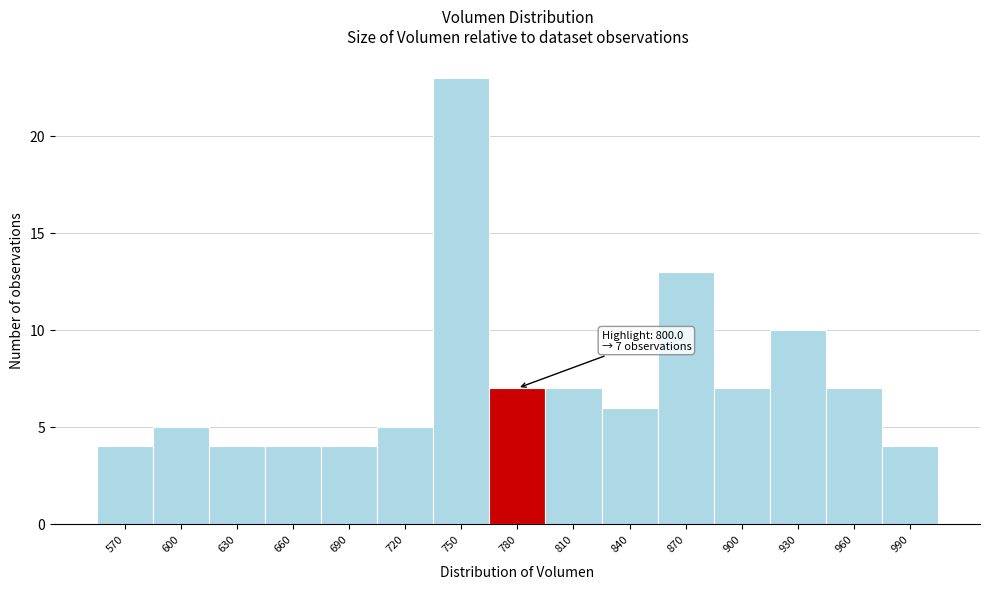

Reading left to right, list all the values displayed in this chart.

570=4	600=5	630=4	660=4	690=4	720=5	750=23	780=7	810=7	840=6	870=13	900=7	930=10	960=7	990=4